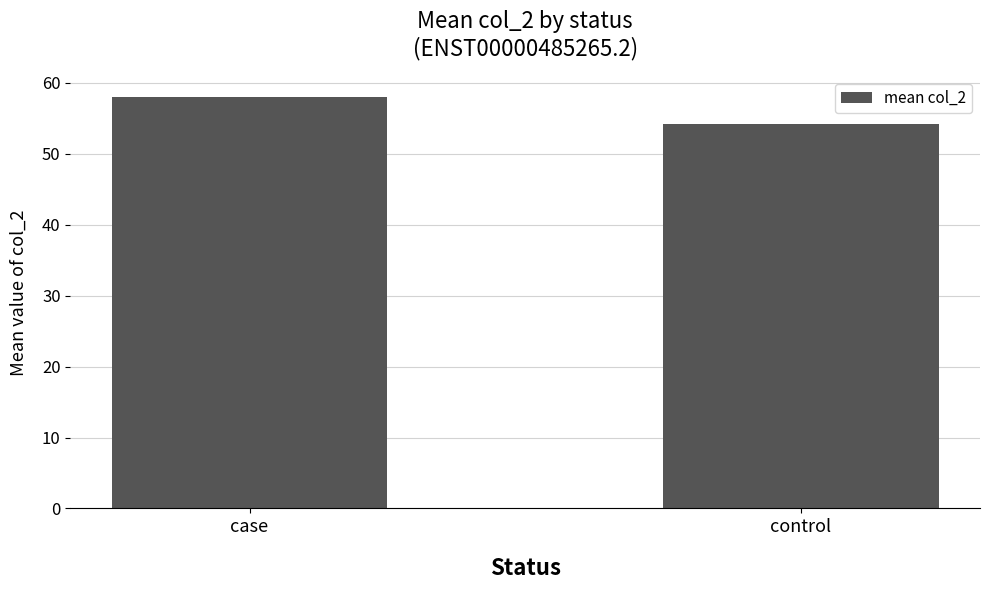

Does the chart contain stacked bars?

No